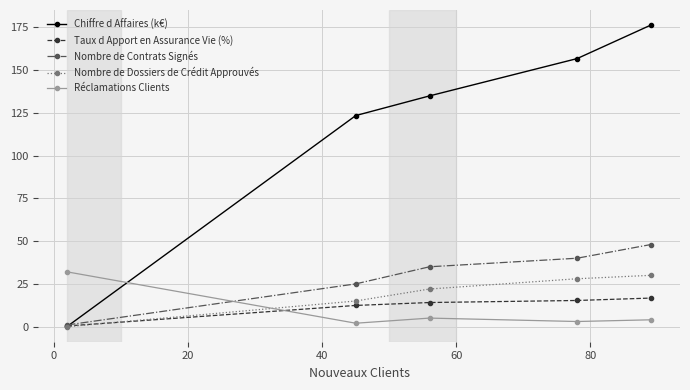

Which series has the largest range (max minus min)?

Chiffre d Affaires (k€)